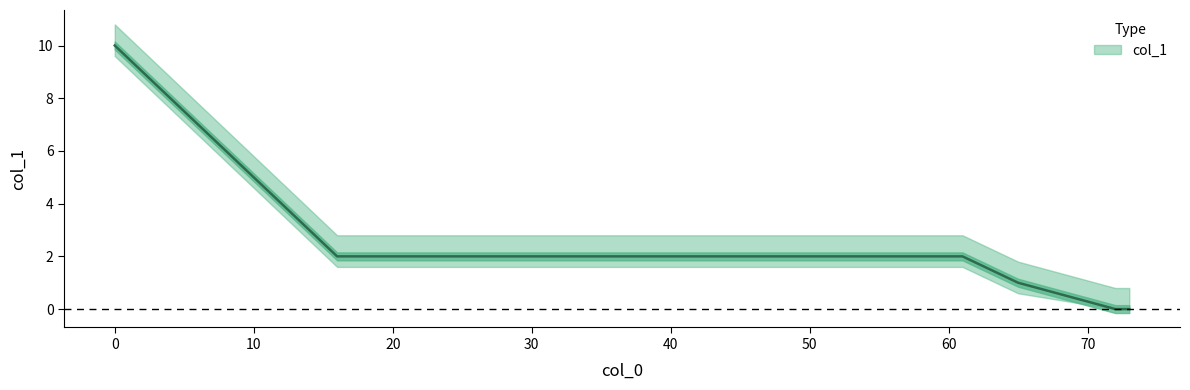

Reading right to left, what are all the values shown in this chart?

73=0	72=0	65=1	61=2	56=2	50=2	43=2	37=2	29=2	19=2	17=2	16=2	0=10